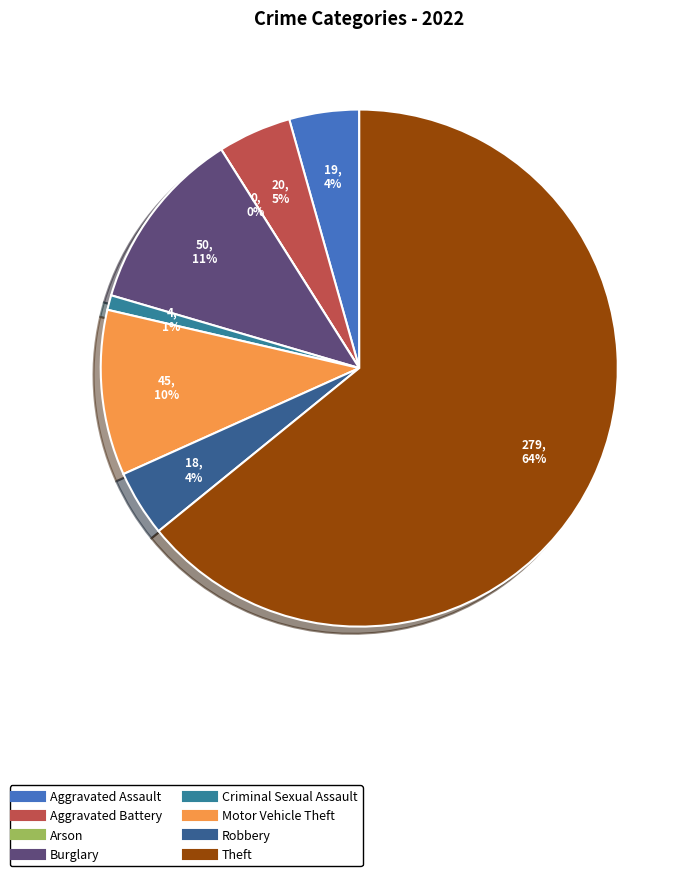

To the nearest percent, what is the difference between the largest and smallest slice percentages?

64%